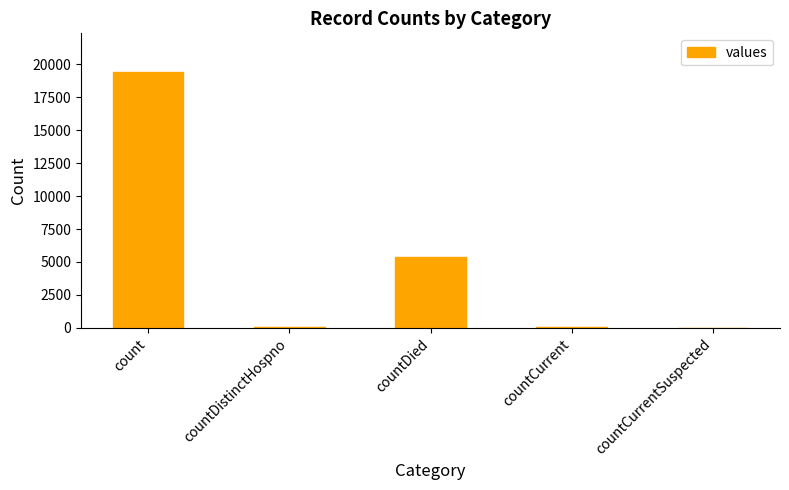

How many series are shown in this chart?

1